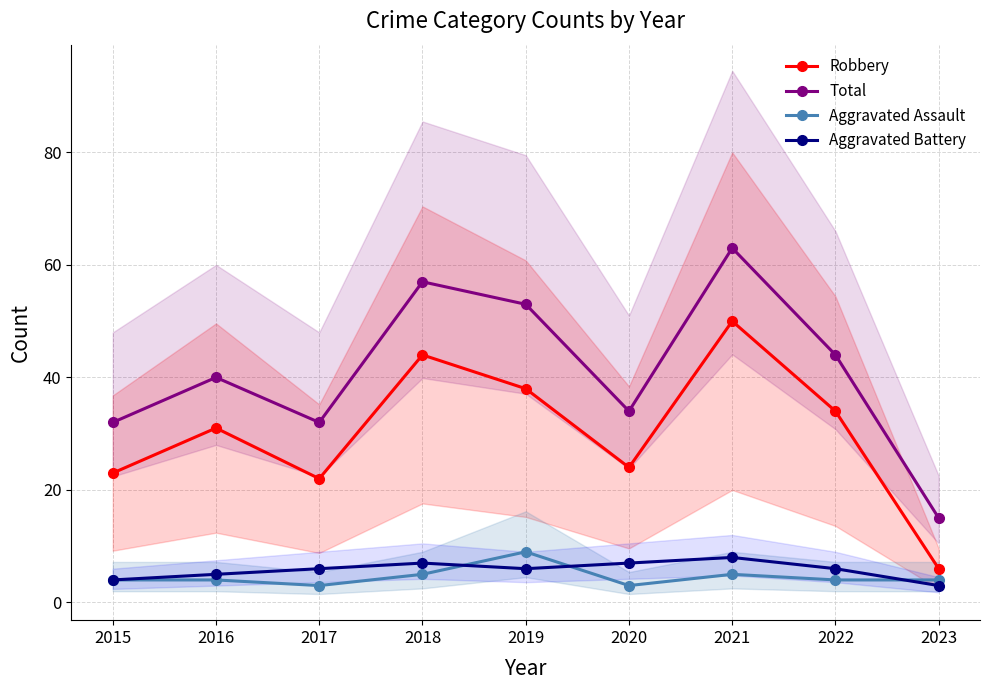

Which series has the widest spread of values?

Total